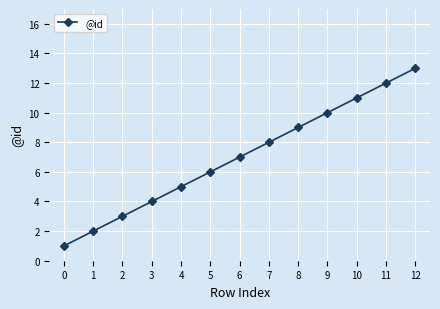

What is the change in value from 2 to 6?

+4